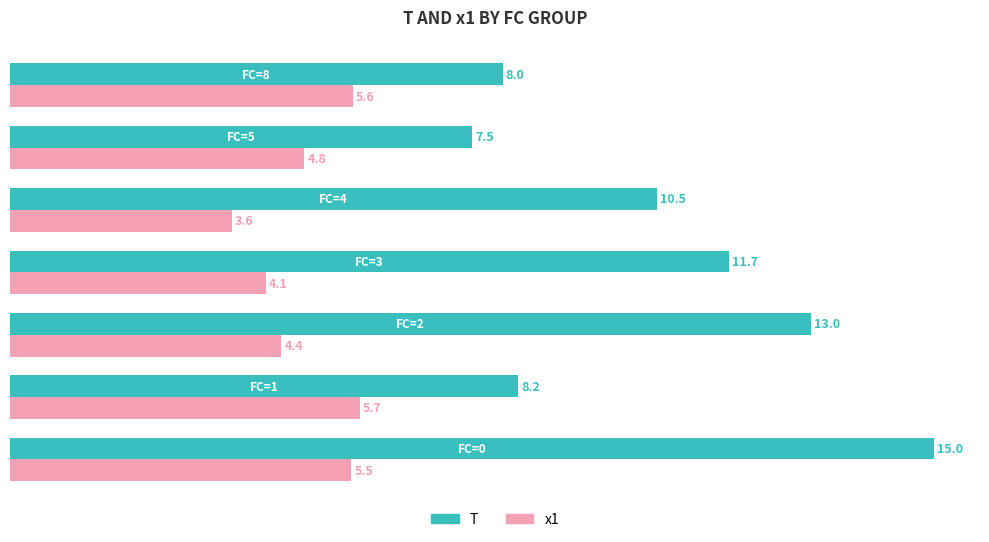

What is the difference between the maximum and minimum values in the x1 series?

2.1